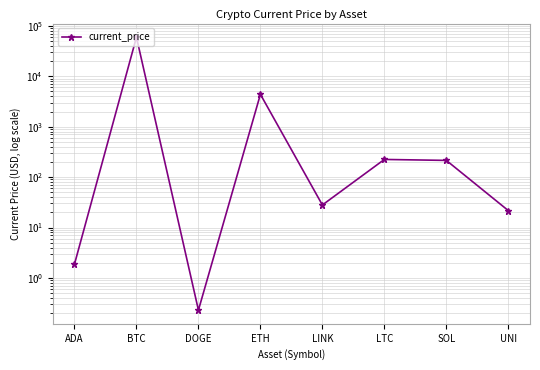

How many interior local valleys (lower than both neighbors) does the data have?

2